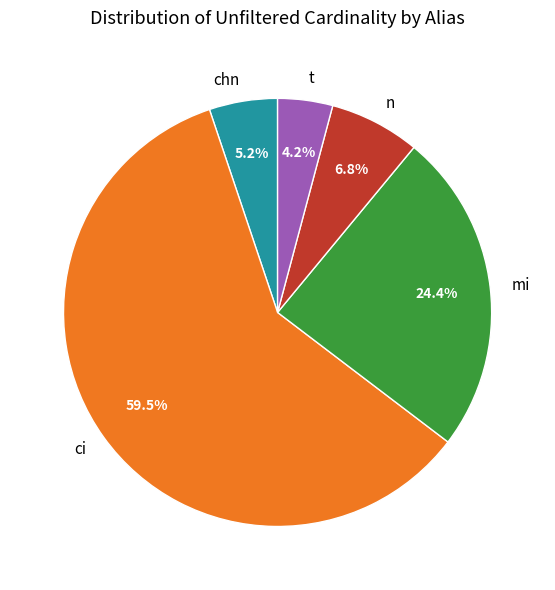

Does t represent more than half of the total?

No